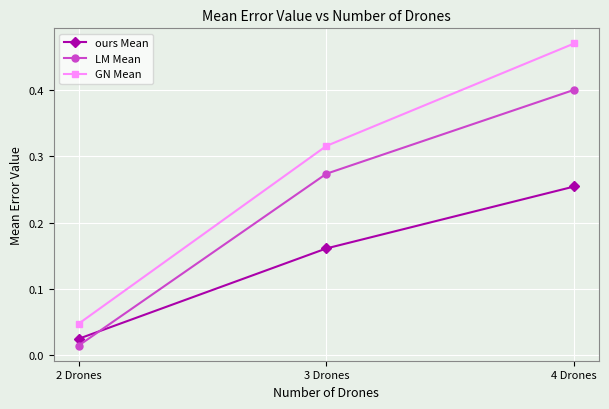

What is the total value across all series at 4 Drones?

1.1